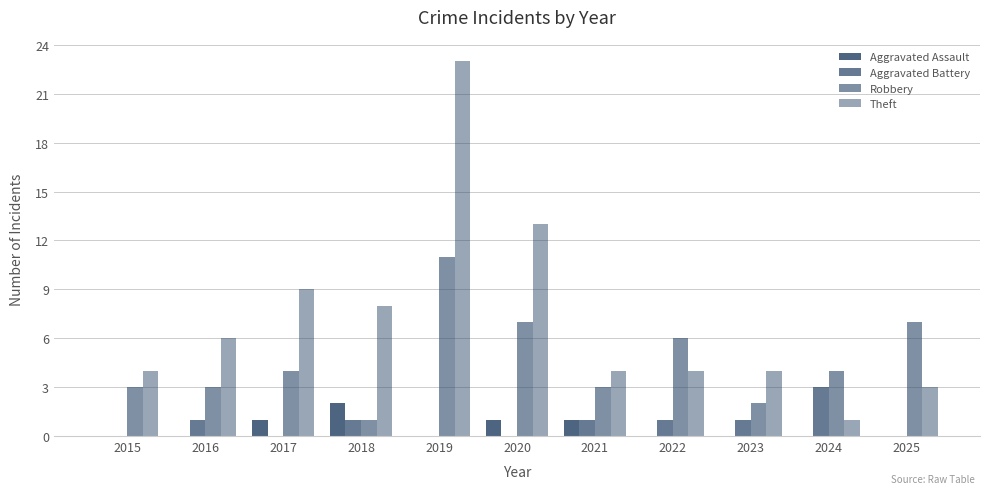

Is the value of Theft at 2016 greater than the value of Aggravated Battery at 2021?

Yes